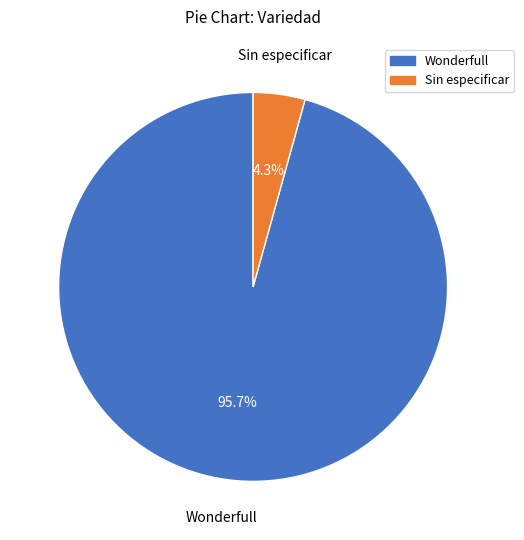

Is there a majority slice in this chart?

Yes